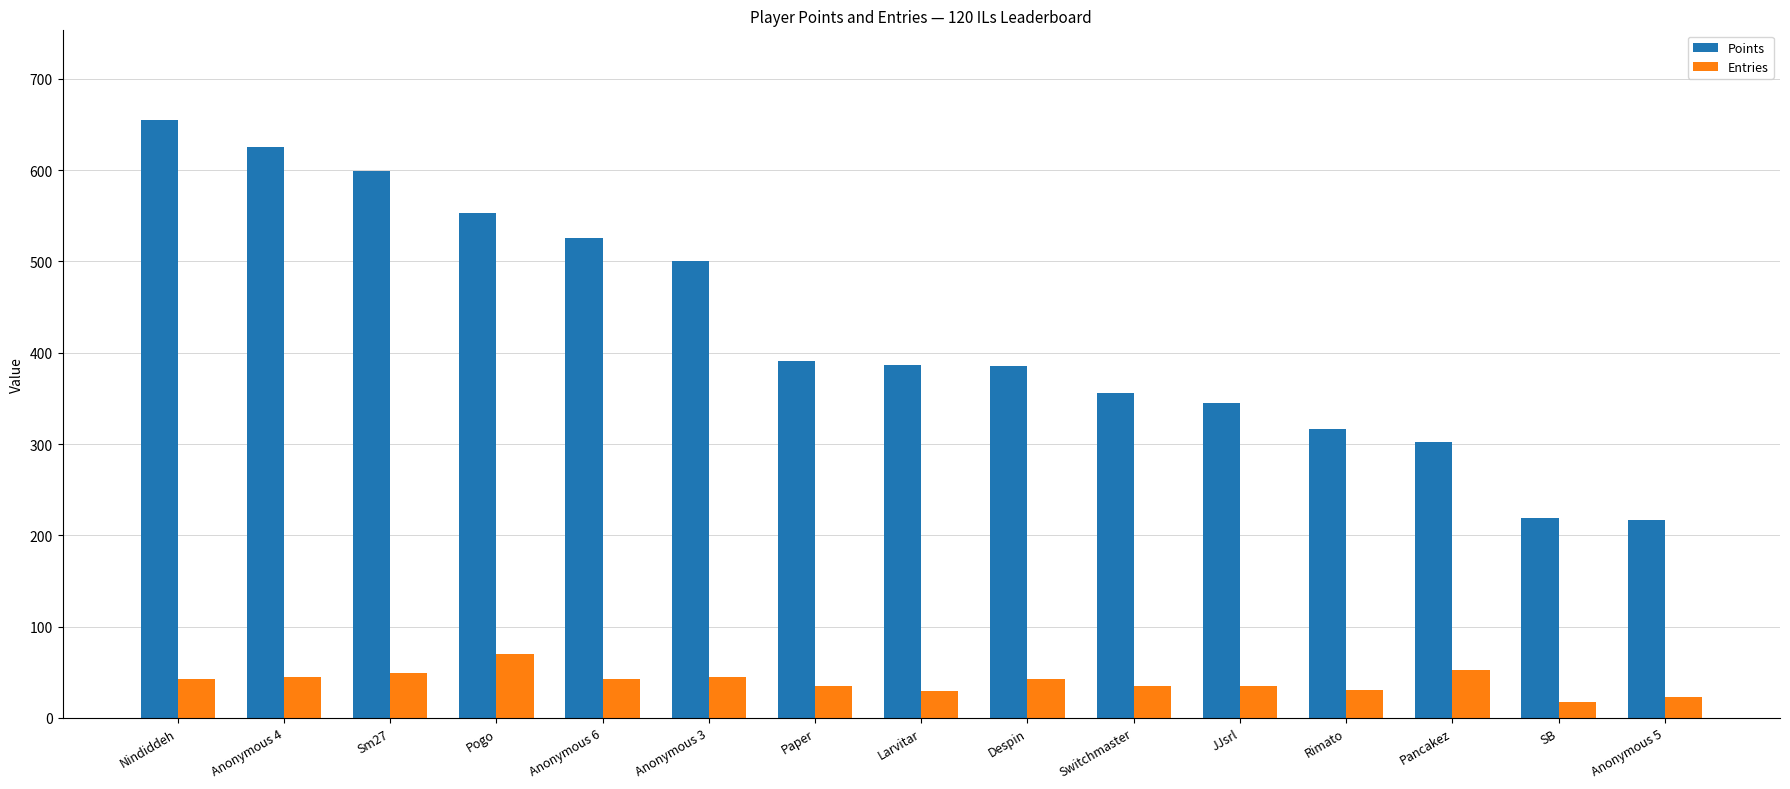

How many values in the Points series are below 387?

7